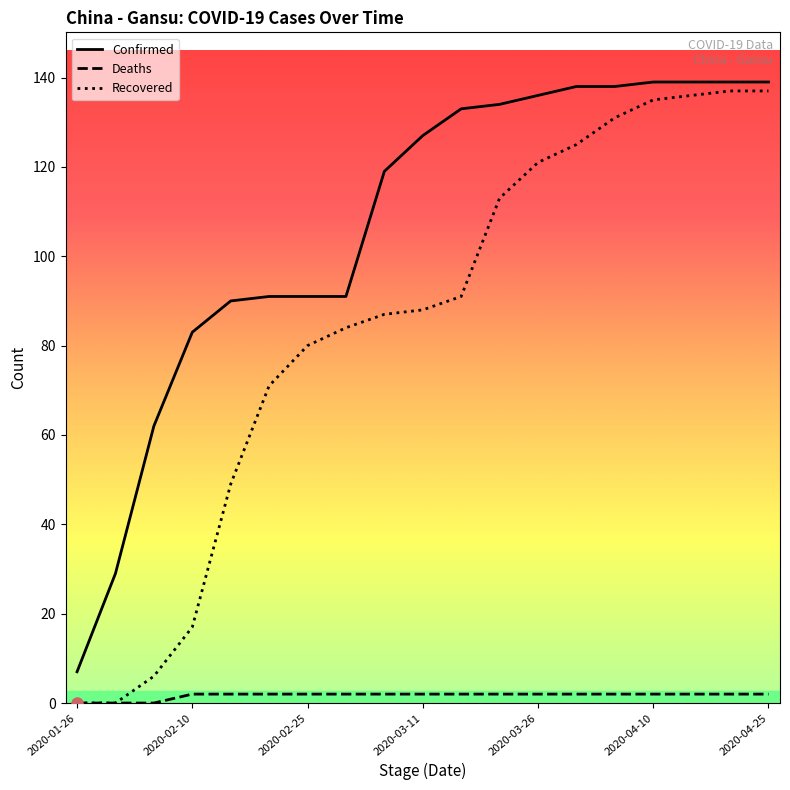

Reading left to right, transcribe all the data shown in this chart.

Confirmed: 7	29	62	83	90	91	91	91	119	127	133	134	136	138	138	139	139	139	139
Deaths: 0	0	0	2	2	2	2	2	2	2	2	2	2	2	2	2	2	2	2
Recovered: 0	0	6	17	49	71	80	84	87	88	91	113	121	125	131	135	136	137	137